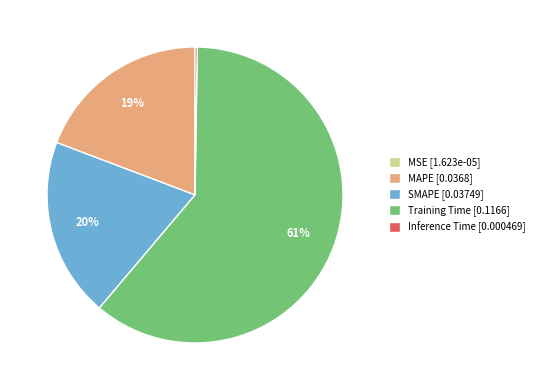

Does any single category account for the majority?

Yes